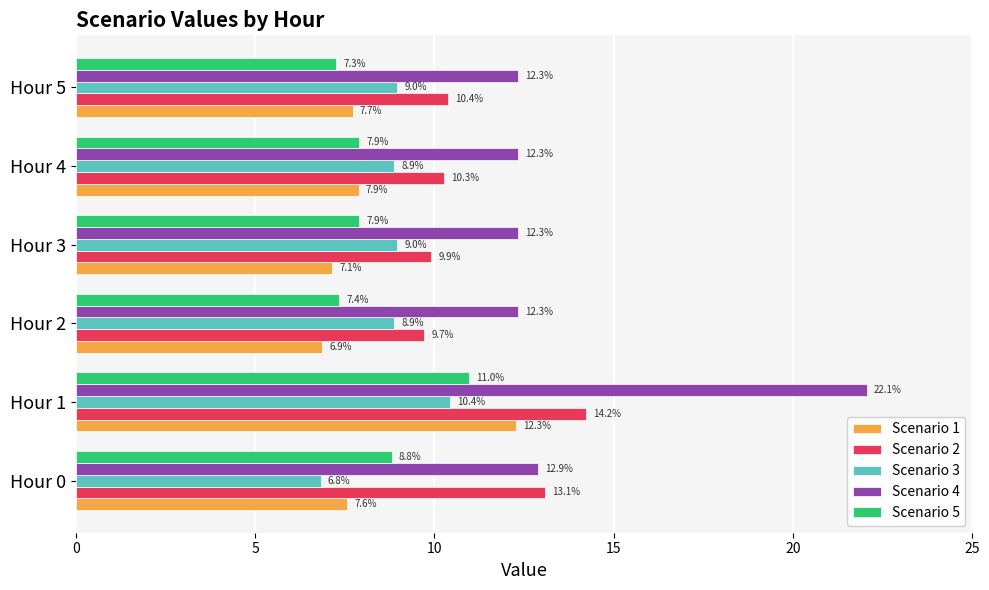

Is it true that Scenario 4 equals 19.0 at Hour 3?

False